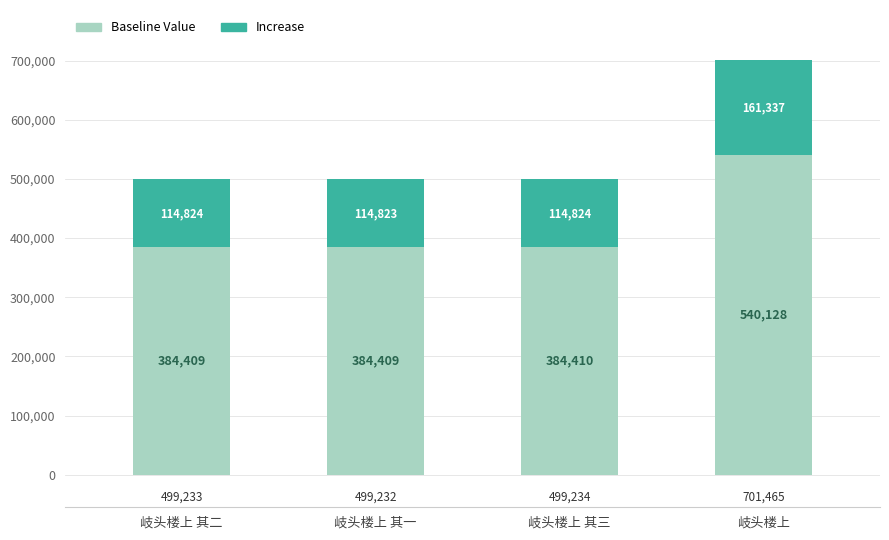

Reading right to left, transcribe the values for Baseline Value.

岐头楼上=540128	岐头楼上 其三=384410	岐头楼上 其一=384409	岐头楼上 其二=384409